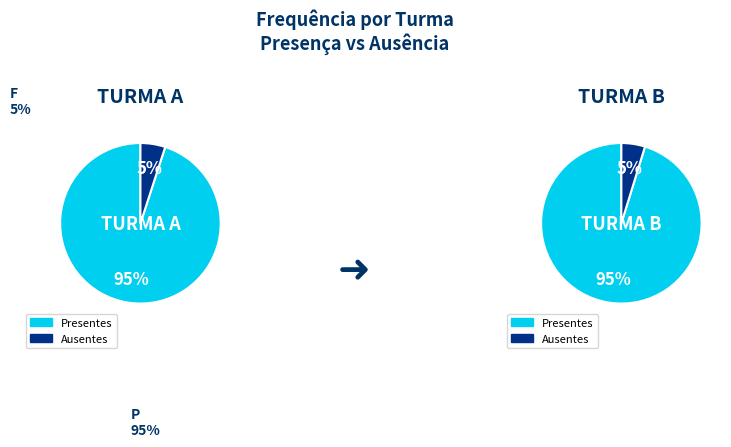

What percentage is the TURMA A slice, to the nearest percent?

50%